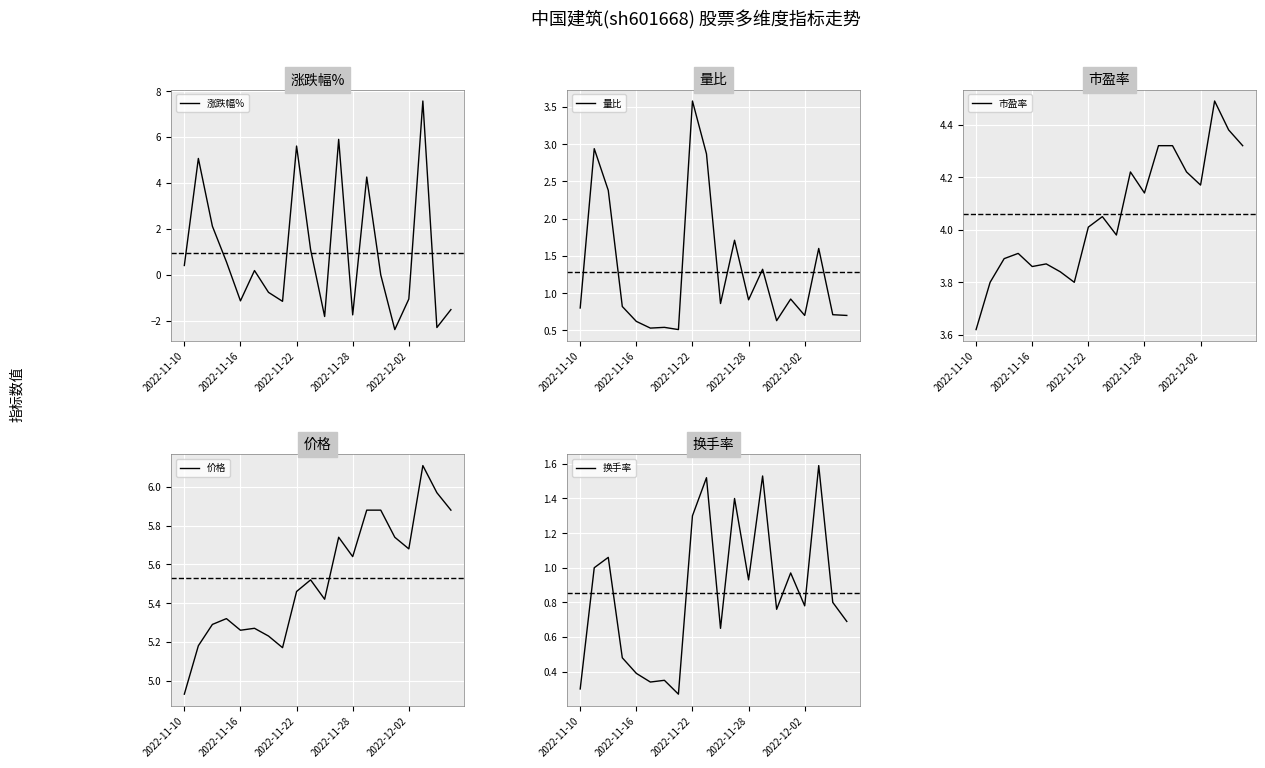

How many intersections are there between 量比 and 换手率?

4